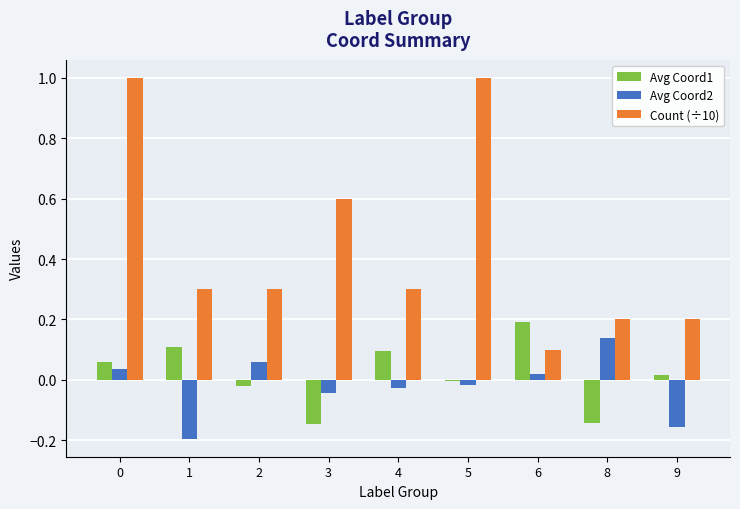

How many groups of bars are there?

9